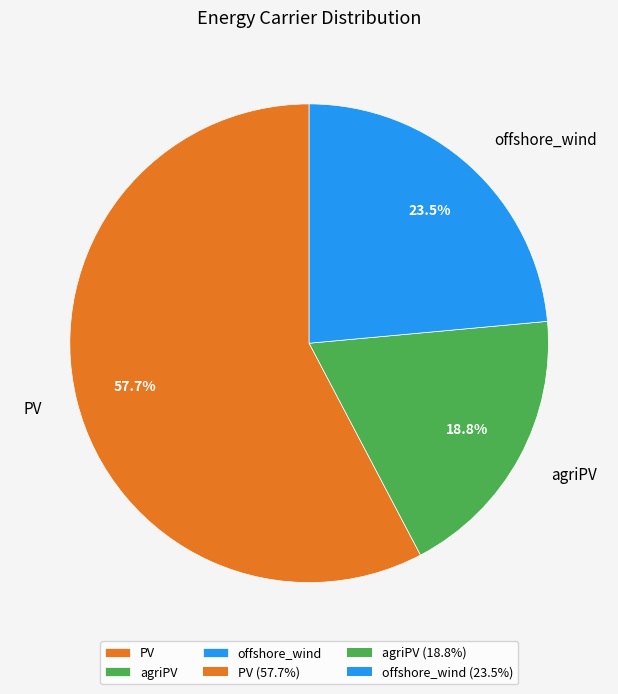

The PV slice represents 49% of the pie. True or false?

False